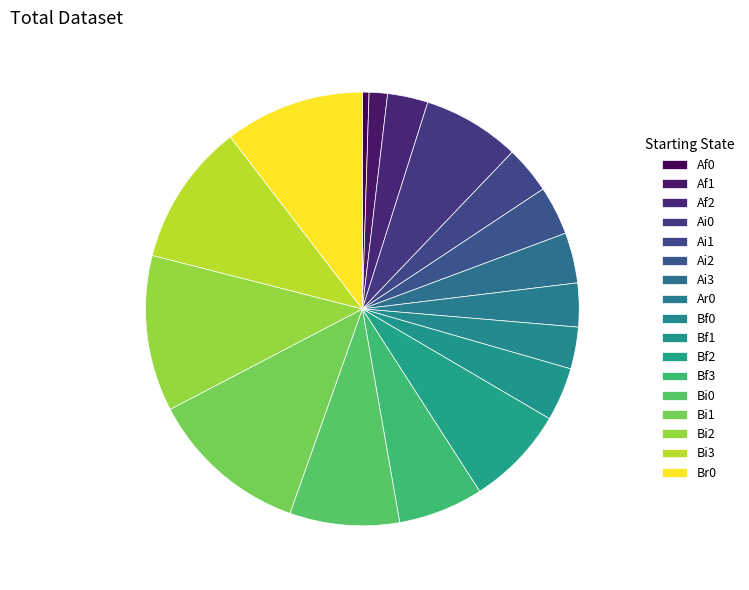

How many segments does this pie chart have?

17